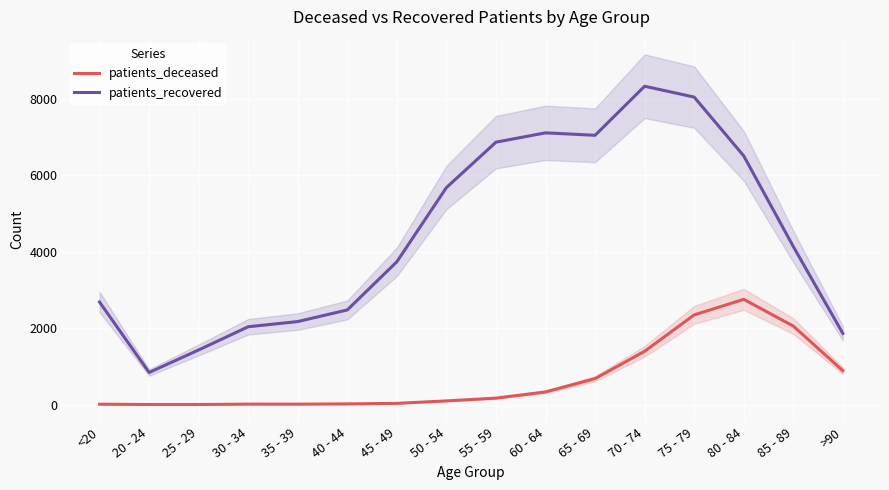

At which label does patients_deceased first exceed 170?

60 - 64